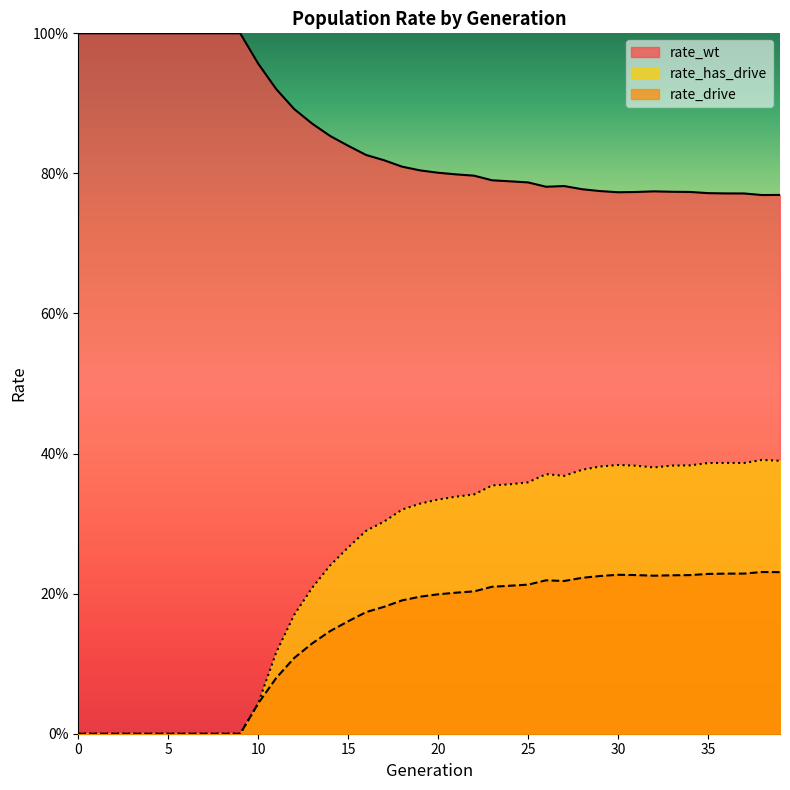

What is the maximum value shown in the chart?

1.0